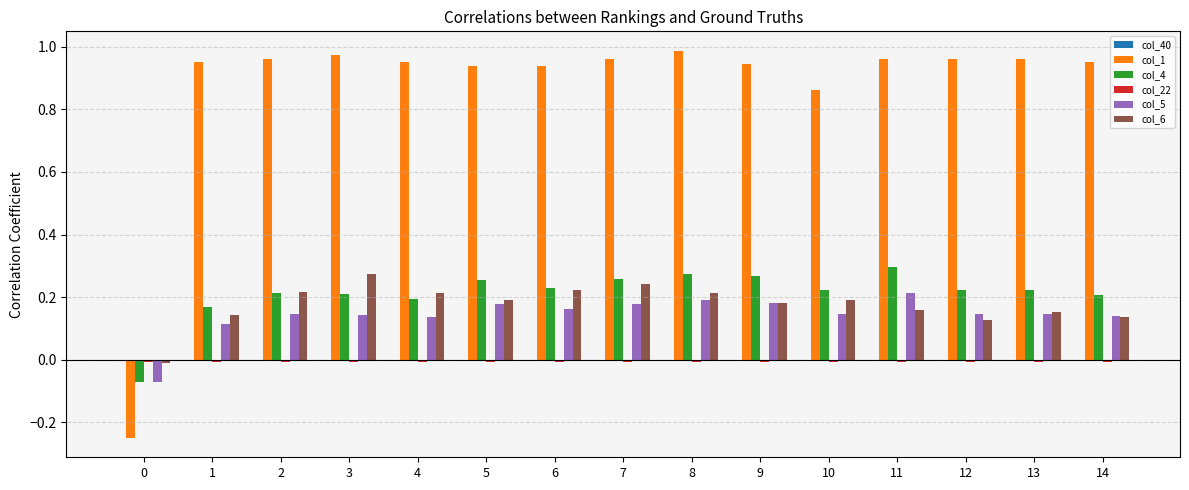

Which label corresponds to the largest value in the chart?

8